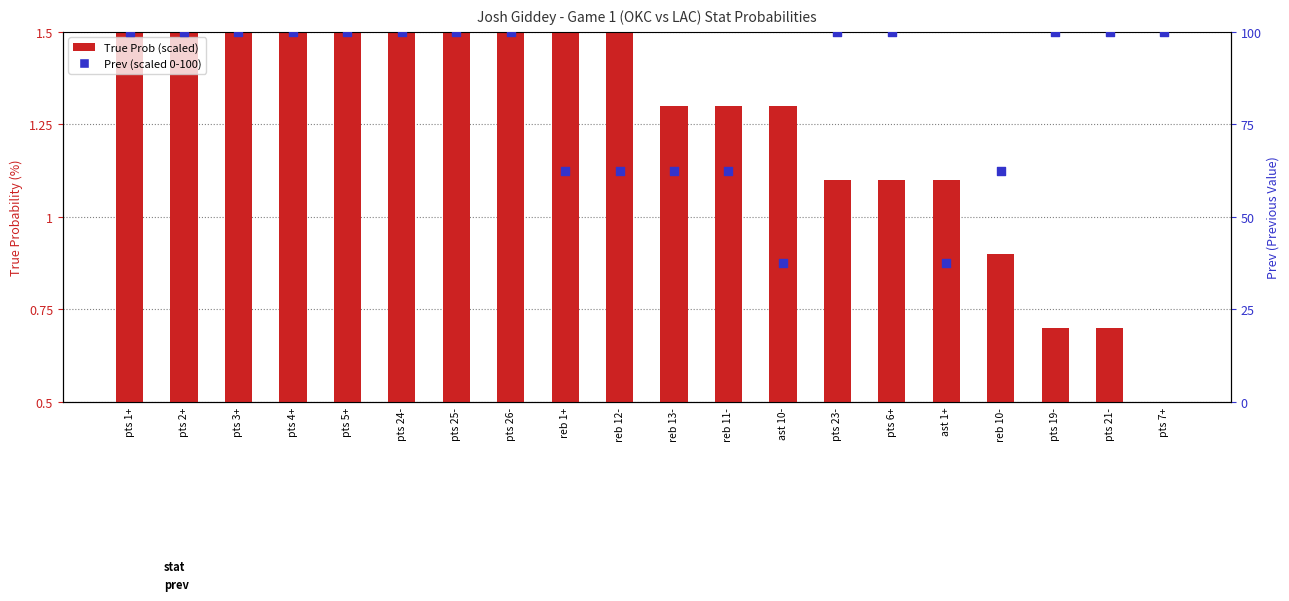

Is the value of Prev at reb 10- greater than the value of True Prob at ast 10-?

Yes